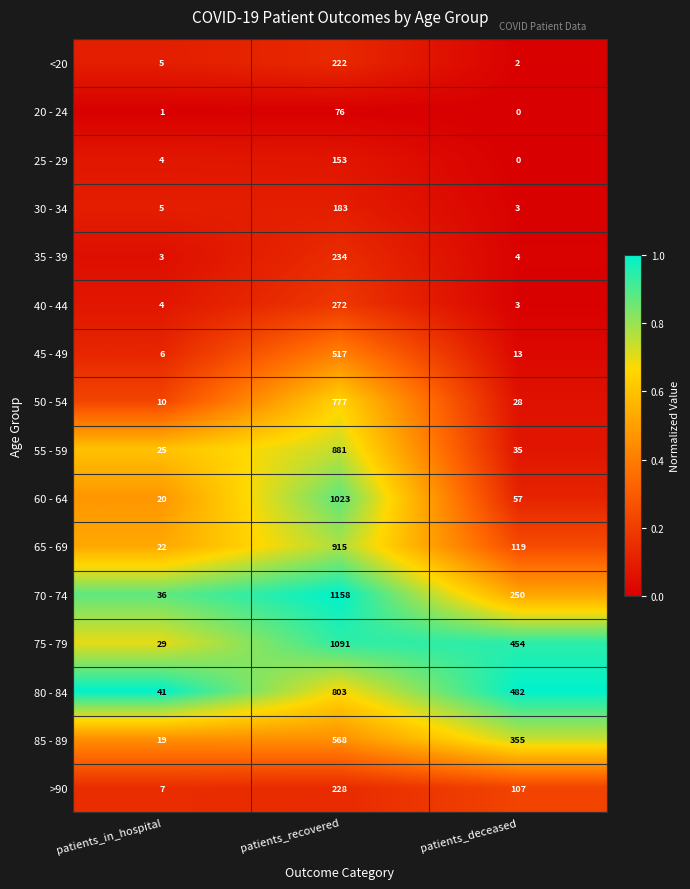

Which series has the widest spread of values?

70 - 74